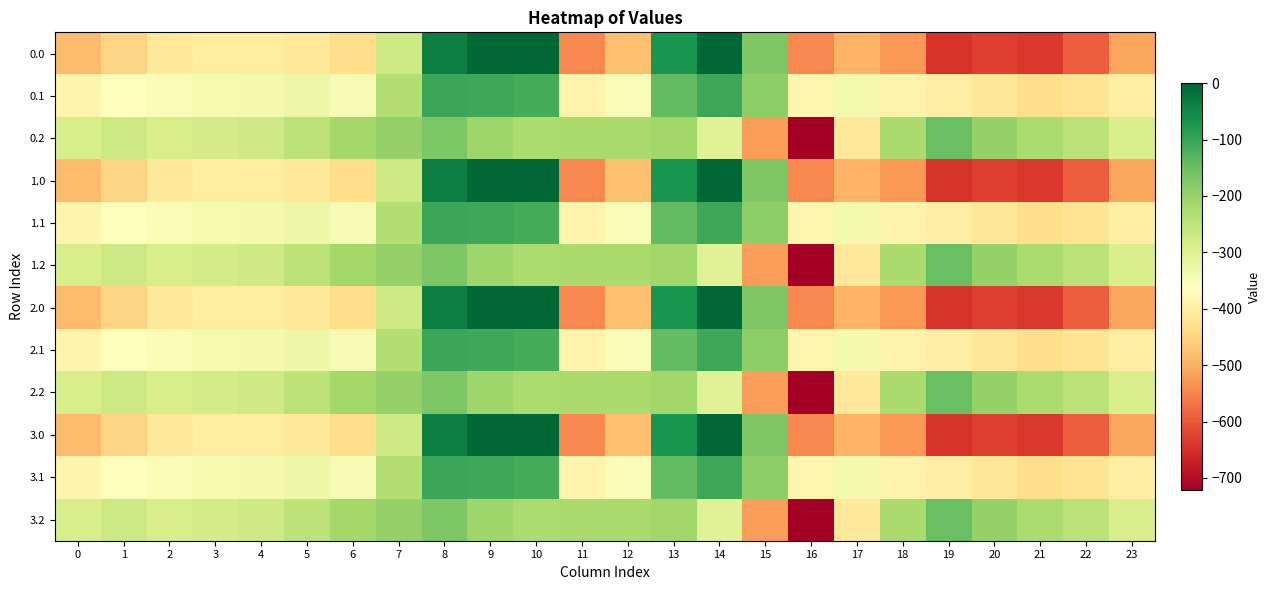

How many categories are shown in the chart?

24